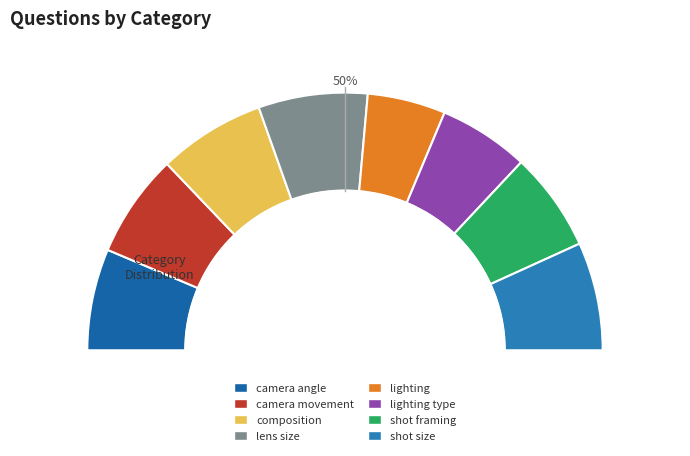

Is there any slice that represents more than half of the pie?

No